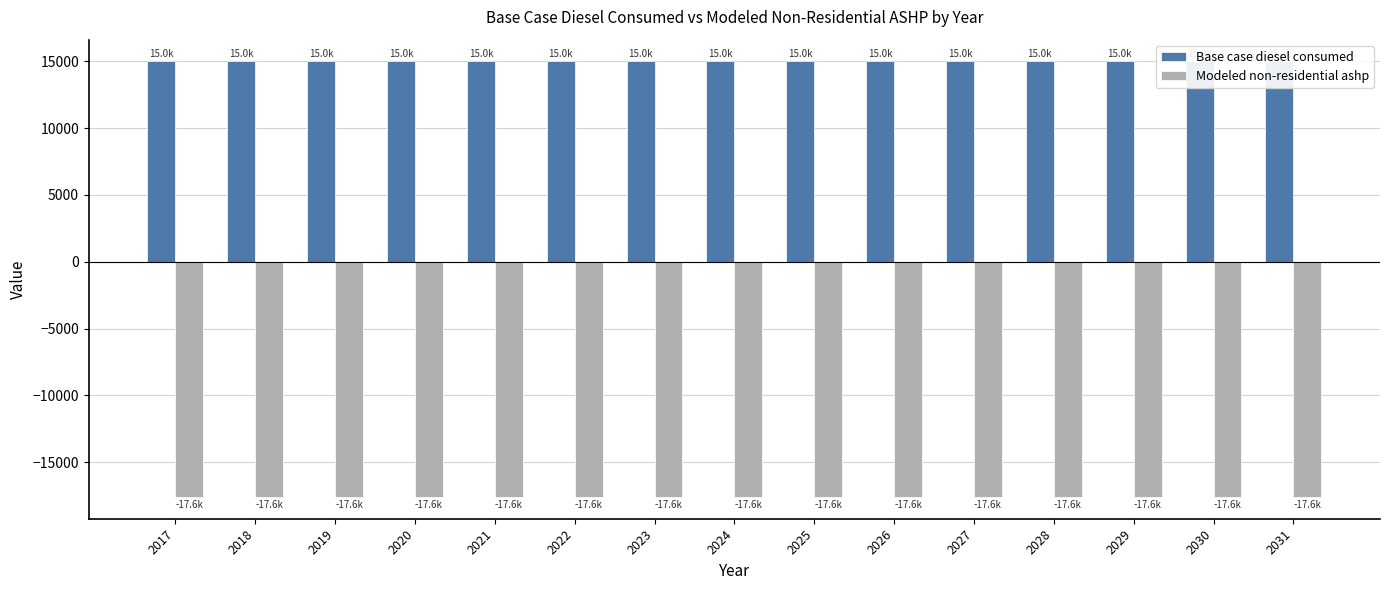

Which category has the highest value across all series?

2017